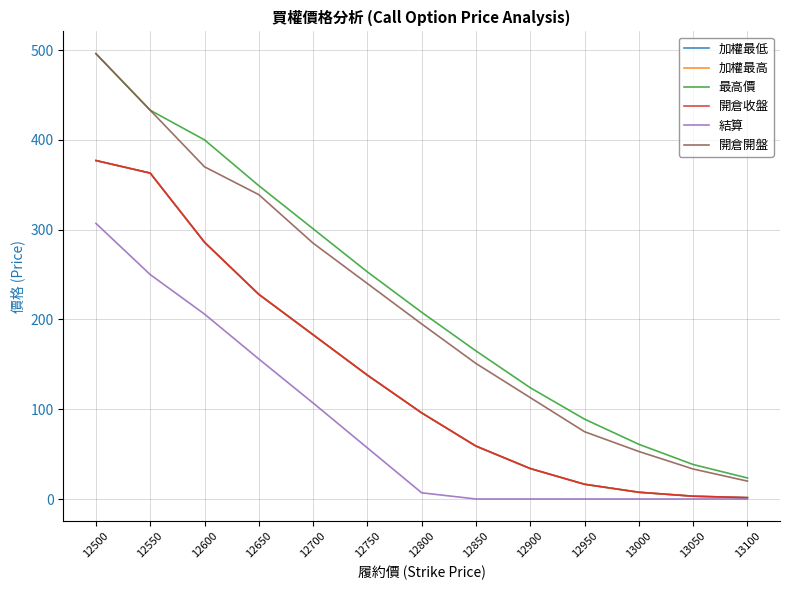

What is the difference between the 加權最高 values at 12750 and 13100?

136.4